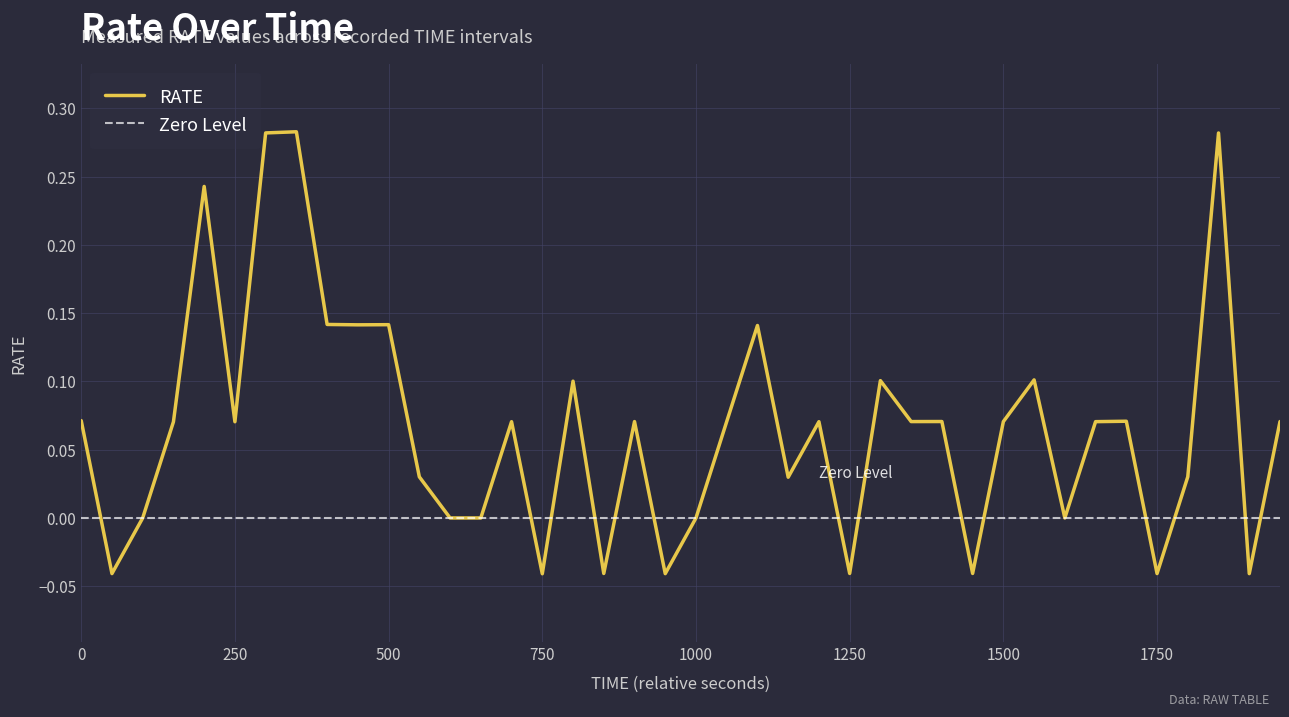

How many data points are less than 0?

8